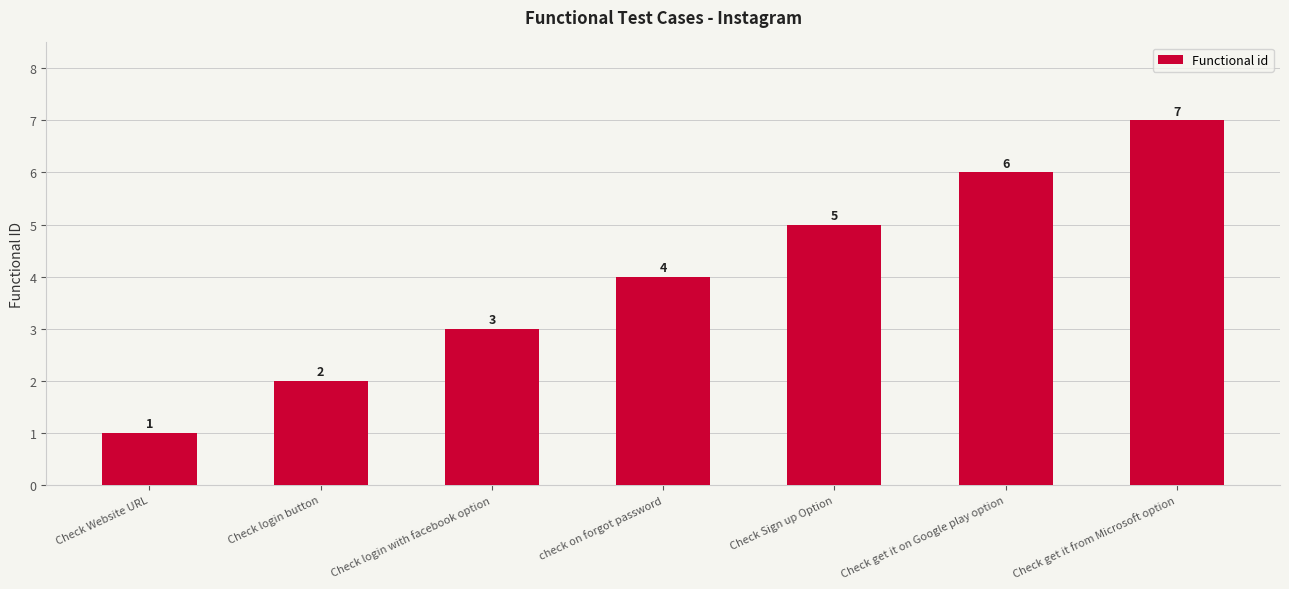

Reading left to right, what are all the values shown in this chart?

Check Website URL=1	Check login button=2	Check login with facebook option=3	check on forgot password=4	Check Sign up Option=5	Check get it on Google play option=6	Check get it from Microsoft option=7